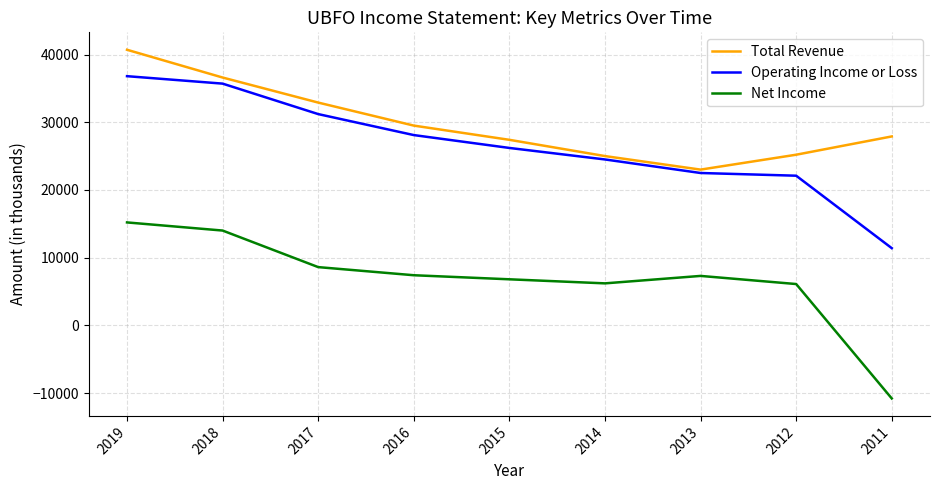

At 2017, list the series in order from smallest to largest.

Net Income, Operating Income or Loss, Total Revenue